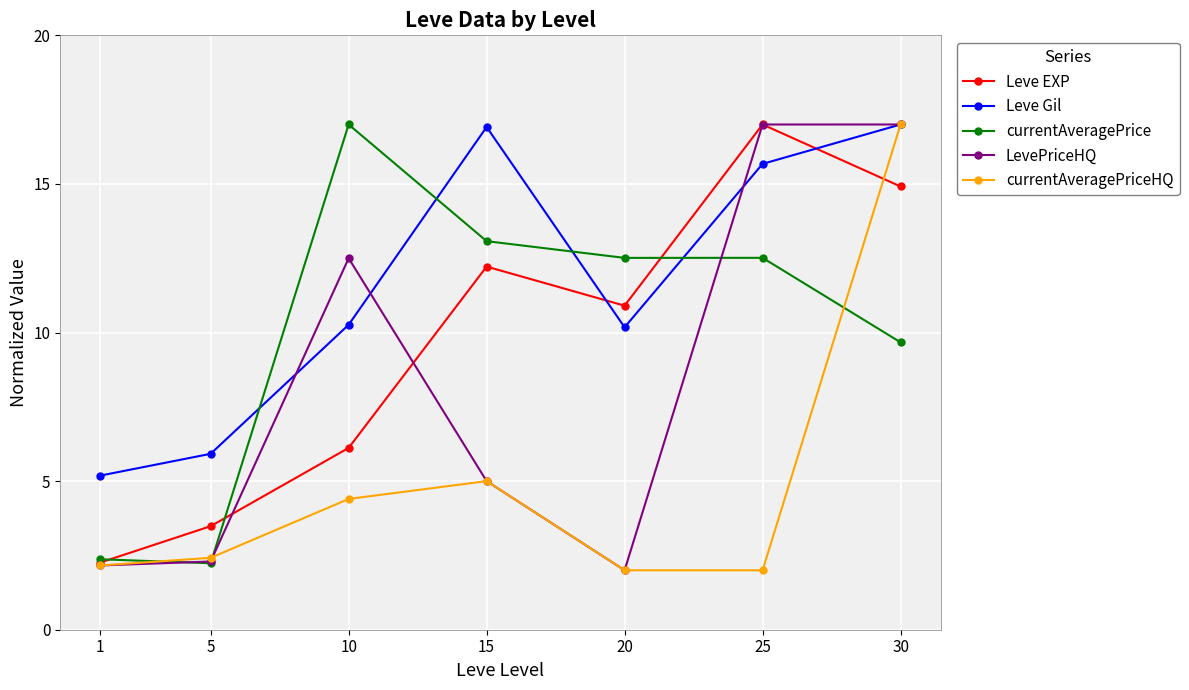

The currentAveragePrice series shows 12.5 at 20. True or false?

True